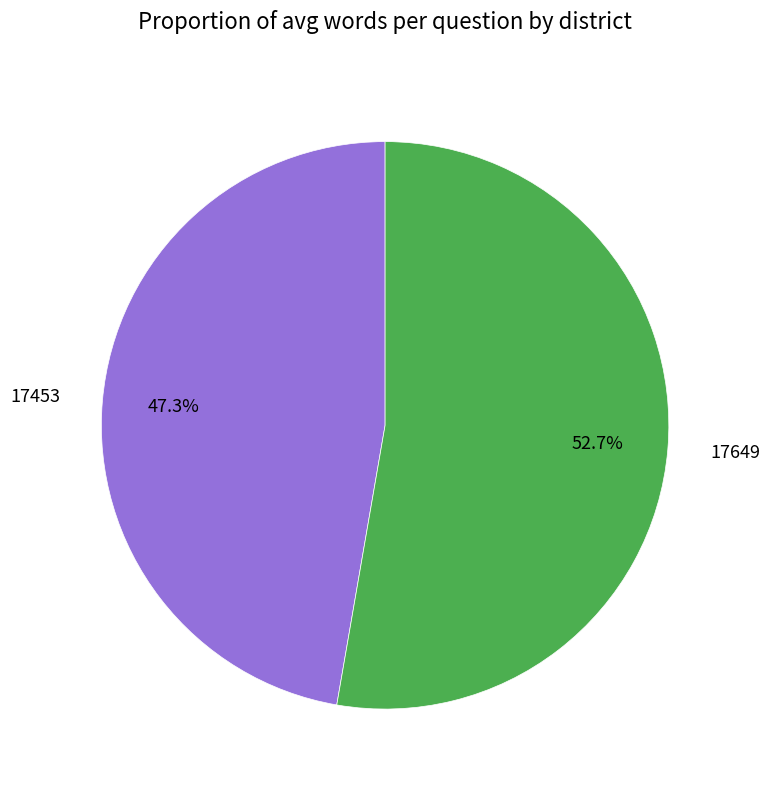

Is it true that 17649 is 53% of the pie?

True